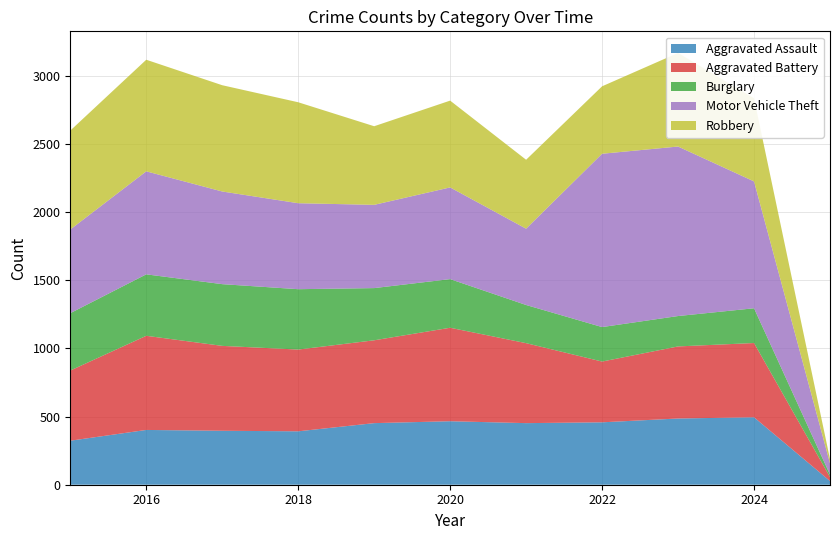

Reading left to right, transcribe all the data shown in this chart.

Aggravated Assault: 323	402	396	392	452	466	452	458	486	495	27
Aggravated Battery: 515	691	623	600	608	686	587	446	529	545	29
Burglary: 421	451	453	443	383	357	280	253	223	255	18
Motor Vehicle Theft: 614	756	680	631	611	673	560	1272	1244	931	83
Robbery: 726	819	780	741	577	637	506	495	687	610	31